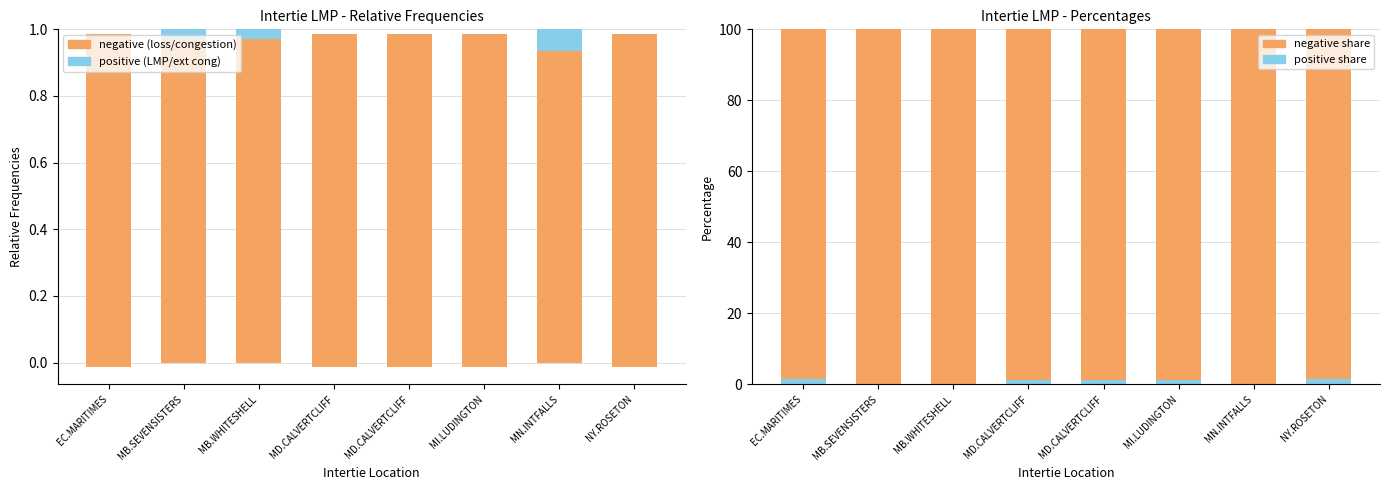

Reading right to left, transcribe all the data shown in this chart.

negative (LMP loss): NY.ROSETON=0.0	MN.INTFALLS=0.0	MI.LUDINGTON=0.0	MD.CALVERTCLIFF=0.0	MD.CALVERTCLIFF=0.0	MB.WHITESHELL=0.0	MB.SEVENSISTERS=0.0	EC.MARITIMES=0.0
positive (LMP gain): NY.ROSETON=0.0	MN.INTFALLS=0.1	MI.LUDINGTON=0.0	MD.CALVERTCLIFF=0.0	MD.CALVERTCLIFF=0.0	MB.WHITESHELL=0.0	MB.SEVENSISTERS=0.0	EC.MARITIMES=0.0
negative (relative %): NY.ROSETON=98.5	MN.INTFALLS=100.0	MI.LUDINGTON=98.7	MD.CALVERTCLIFF=98.7	MD.CALVERTCLIFF=98.7	MB.WHITESHELL=100.0	MB.SEVENSISTERS=100.0	EC.MARITIMES=98.5
positive (relative %): NY.ROSETON=1.5	MN.INTFALLS=0.0	MI.LUDINGTON=1.3	MD.CALVERTCLIFF=1.3	MD.CALVERTCLIFF=1.3	MB.WHITESHELL=0.0	MB.SEVENSISTERS=0.0	EC.MARITIMES=1.5